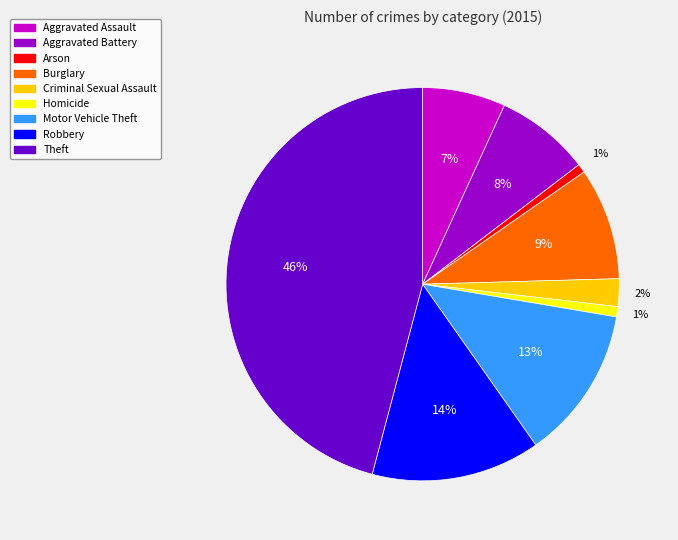

Is the sum of Aggravated Battery and Motor Vehicle Theft greater than half?

No